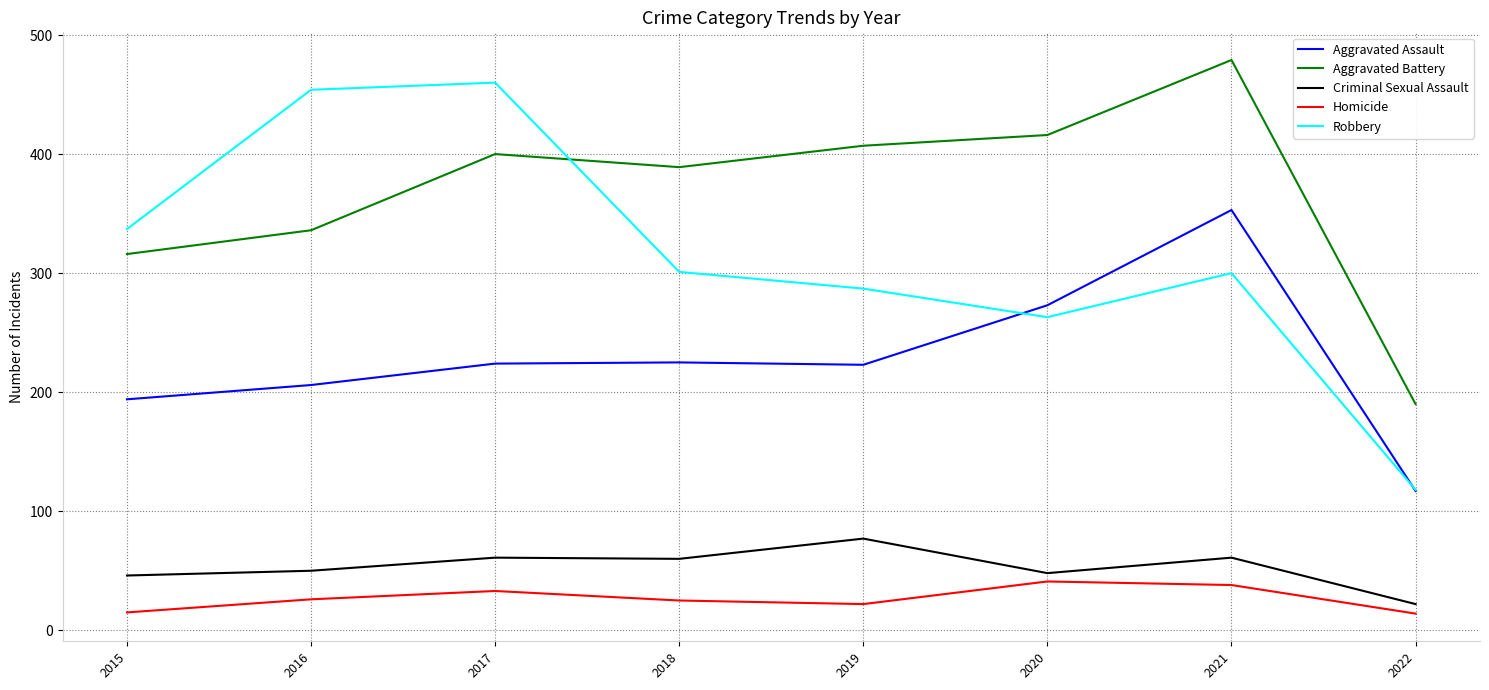

What is the sum of all Criminal Sexual Assault values?

425